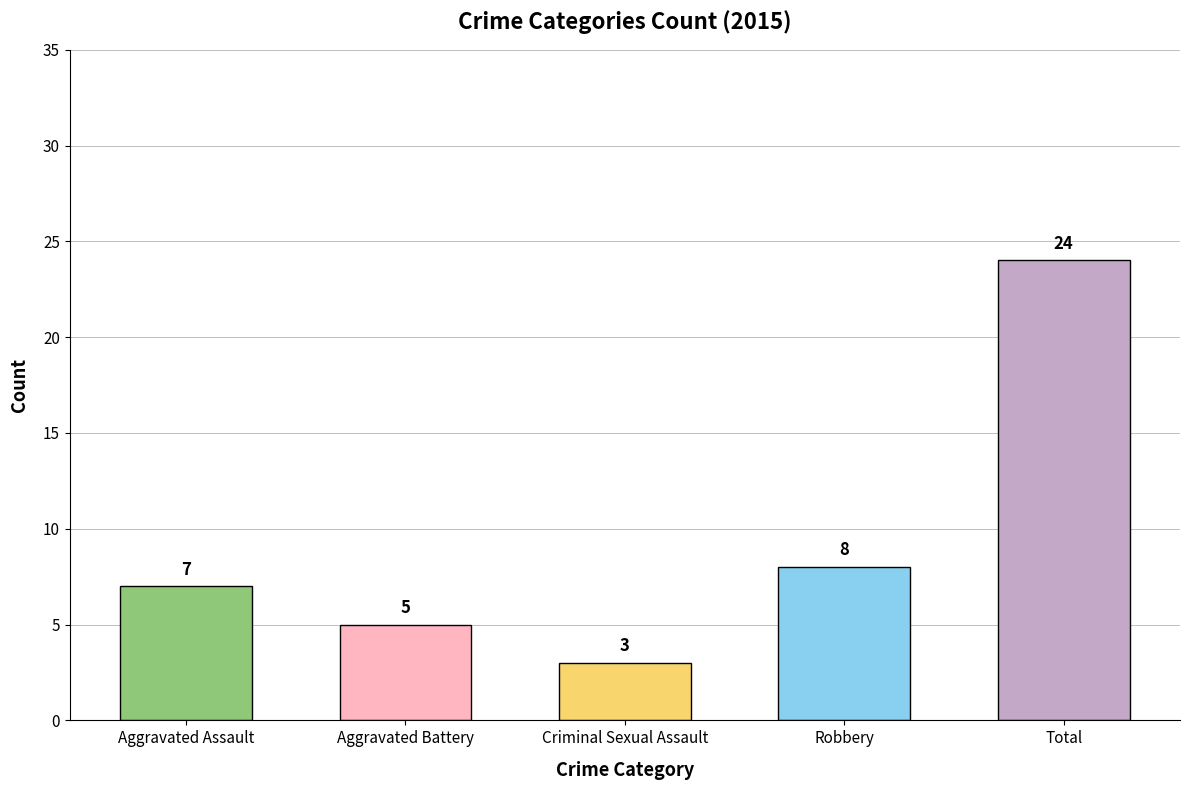

Reading left to right, what are all the values shown in this chart?

Aggravated Assault=7	Aggravated Battery=5	Criminal Sexual Assault=3	Robbery=8	Total=24